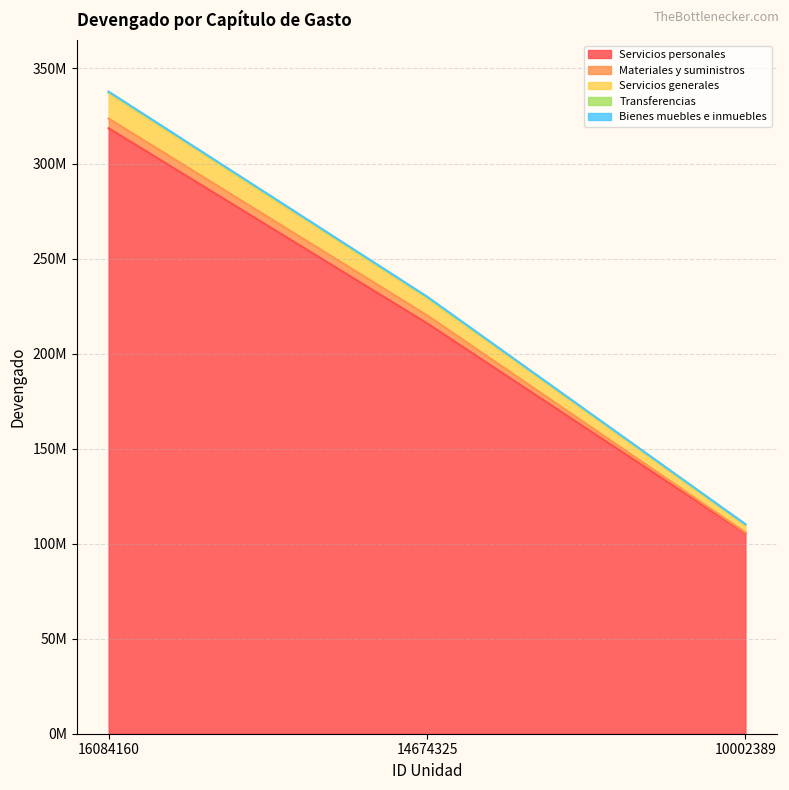

Does the chart have visible grid lines?

Yes